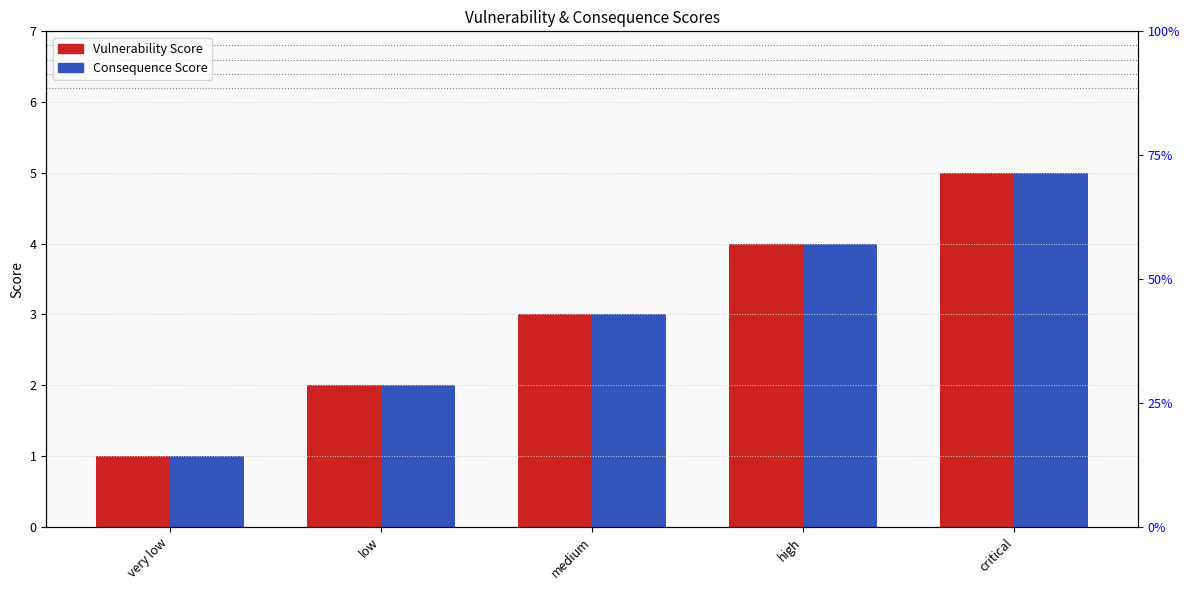

What is the total value across all series at critical?

10